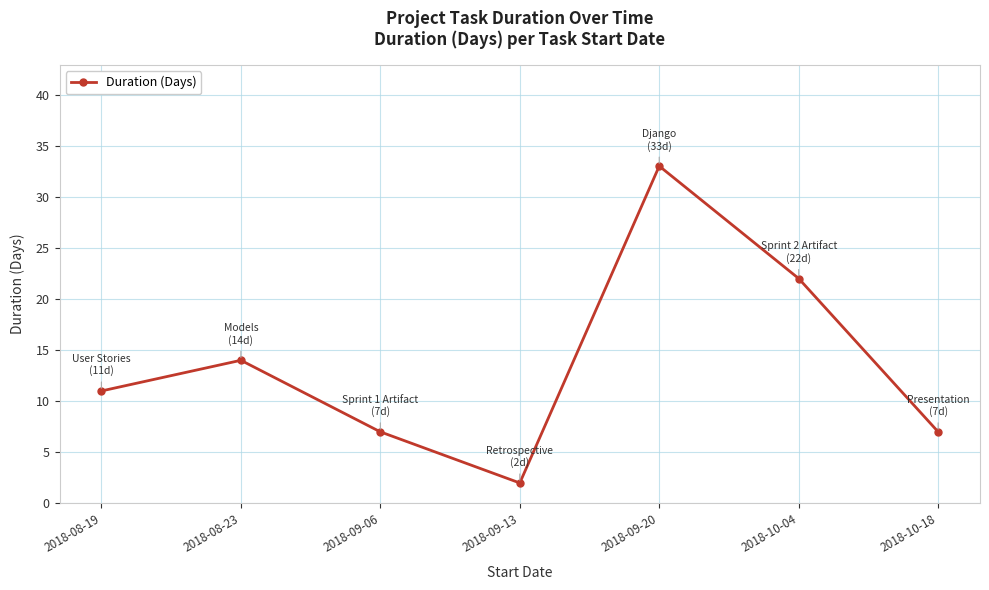

How many lines are shown in the chart?

1